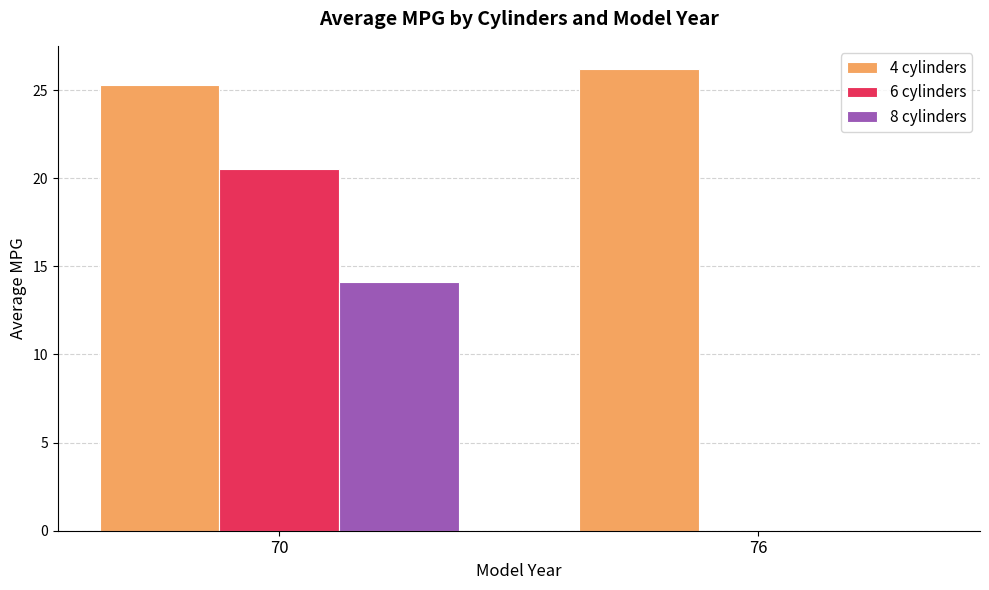

What is the total value across all series at 76?

26.2